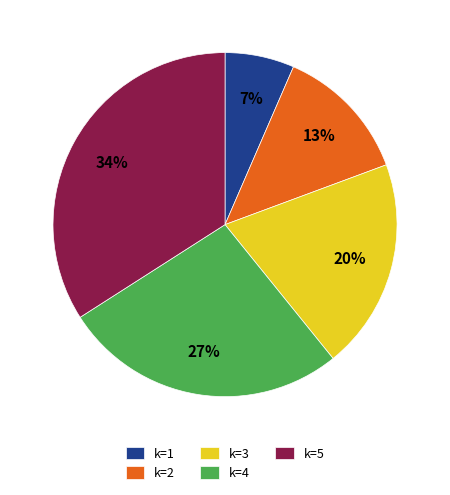

Which slice is the largest?

k=5